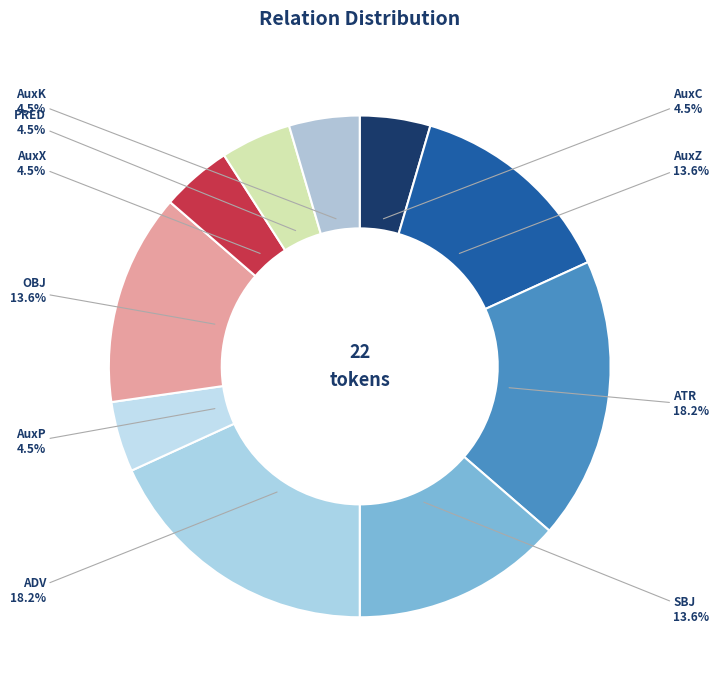

How many segments does this pie chart have?

10